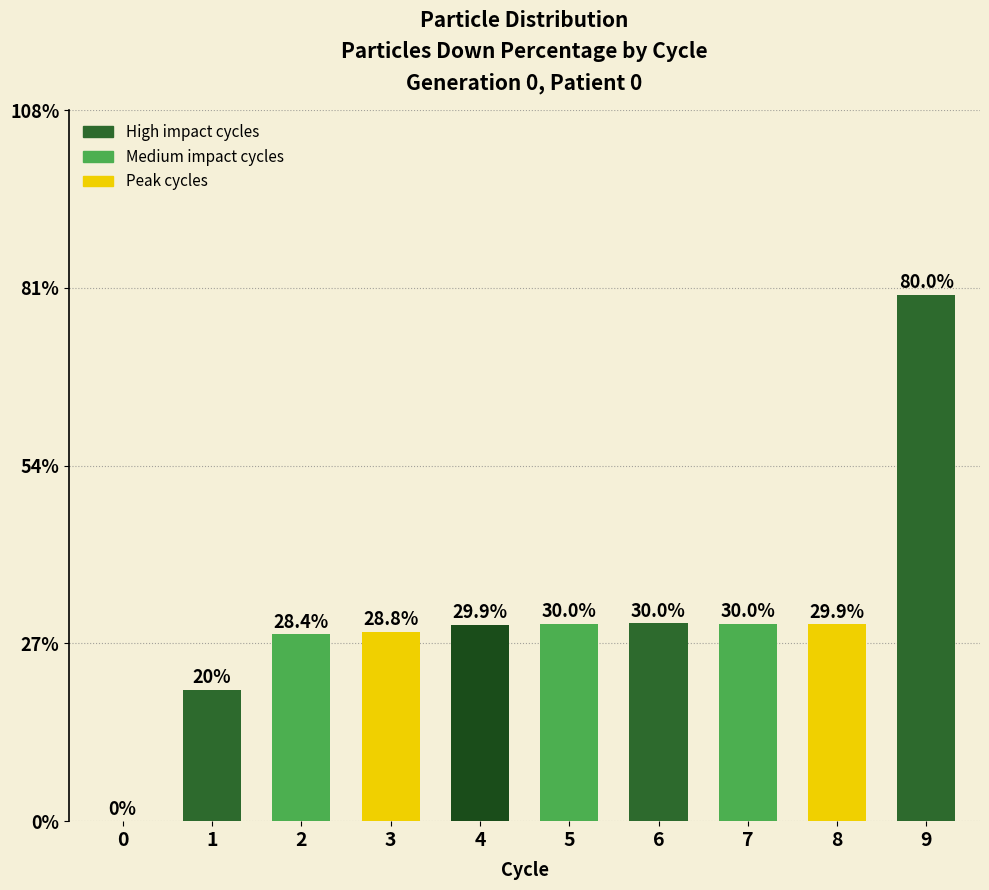

Read the value at 1.

0.2